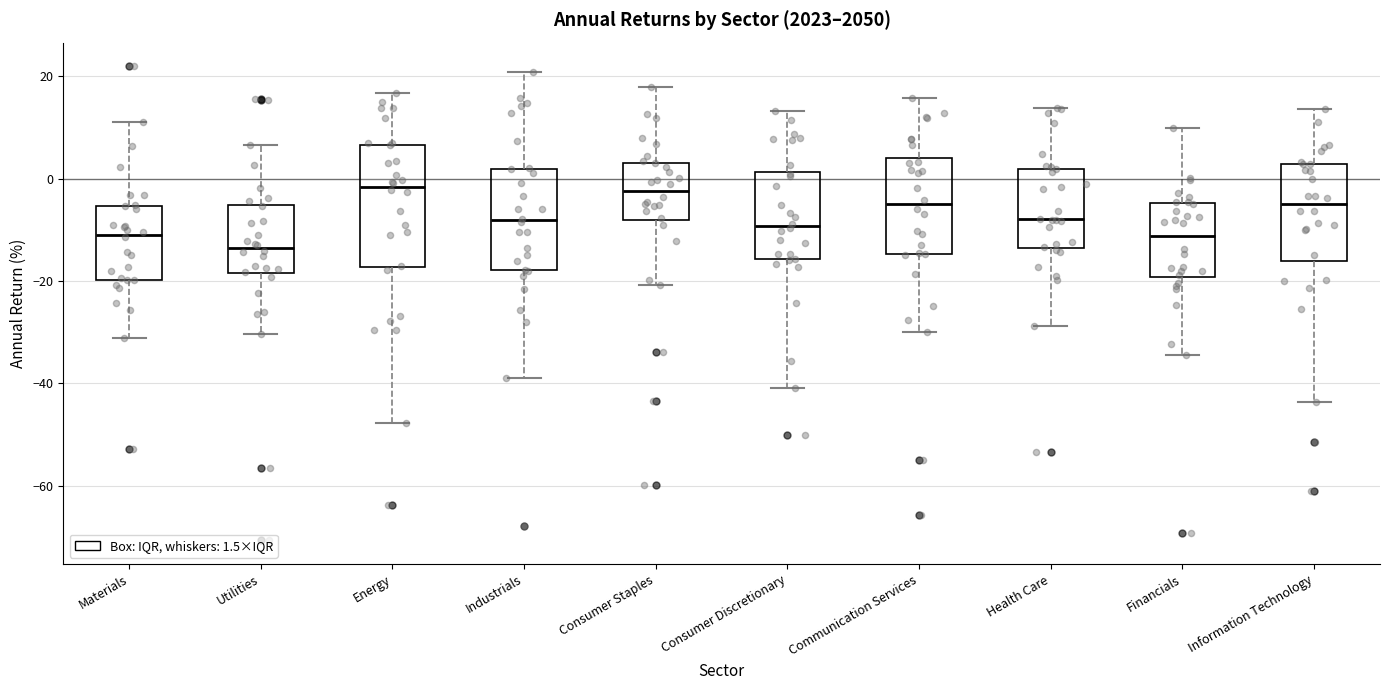

Where is the lower edge of the box for Consumer Staples on the y-axis? The values are not printed on the chart, so give them approximately, as read against the axis.

-8